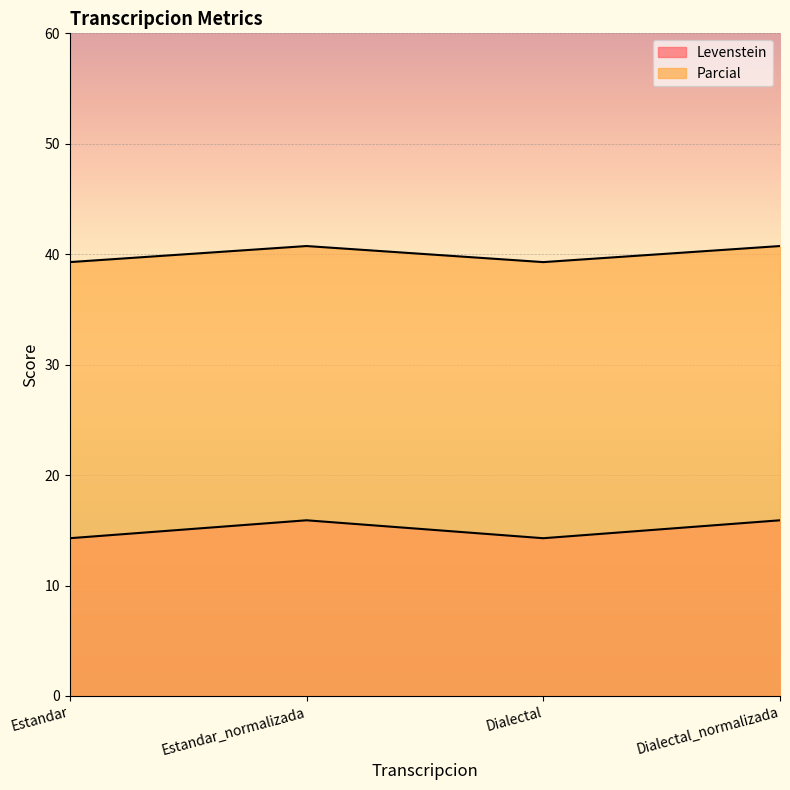

True or false: Levenstein and Parcial intersect in this chart.

False